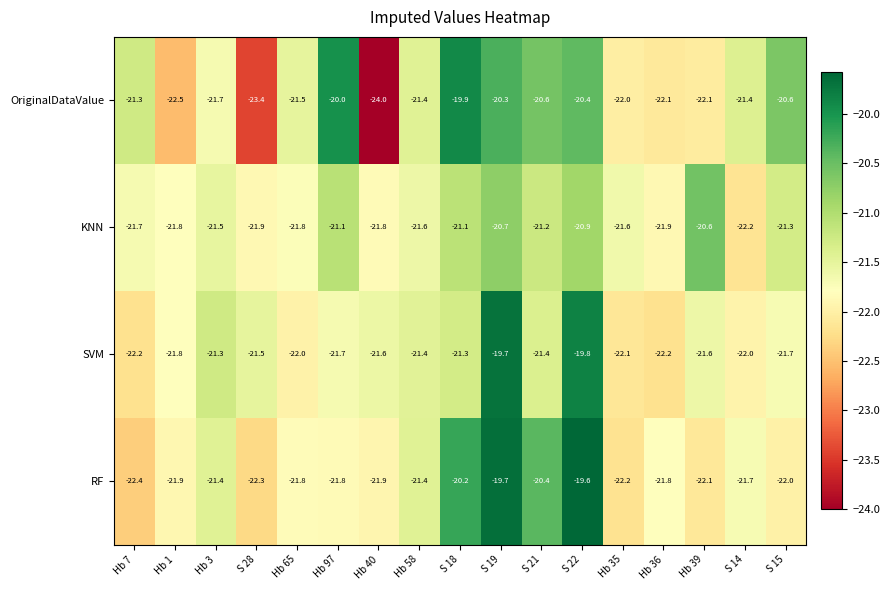

Which series changed the most between S 18 and Hb 39?

OriginalDataValue